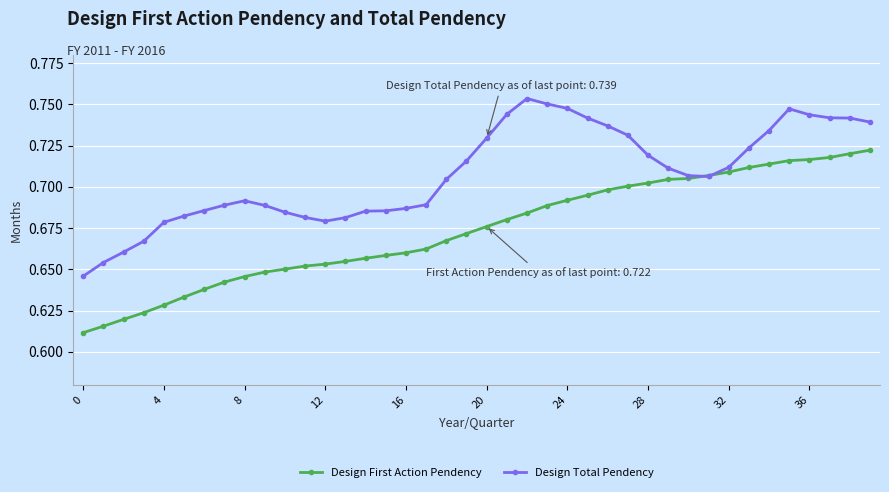

True or false: Design Total Pendency has more than 0 points higher than both neighbors.

True